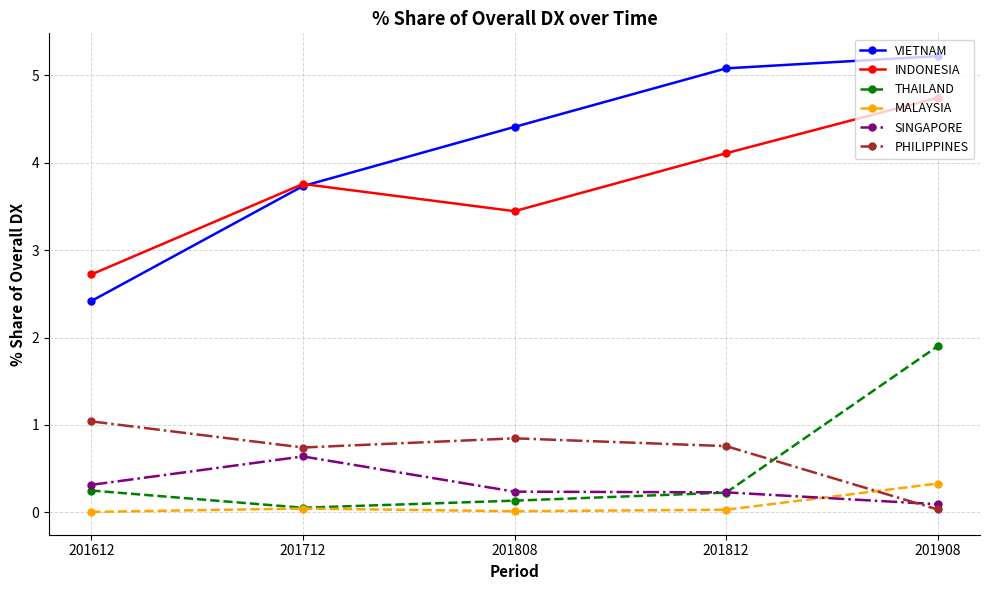

What is the value of the VIETNAM point at the 3rd from the left?

4.4